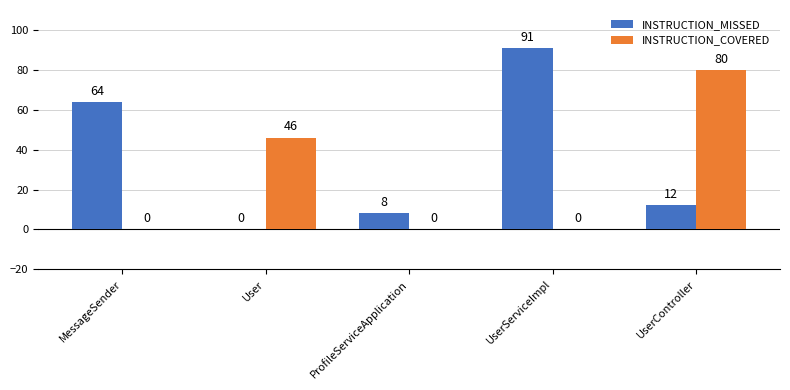

Where does the INSTRUCTION_MISSED series first go above 12?

MessageSender